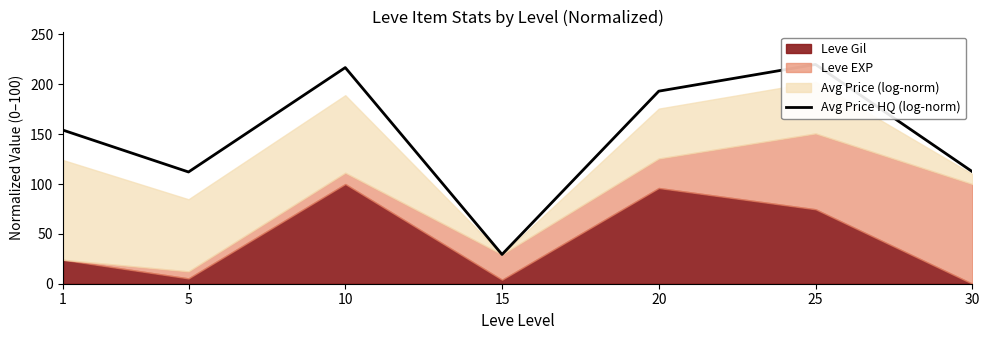

The value at 5 is 35.7. True or false?

False